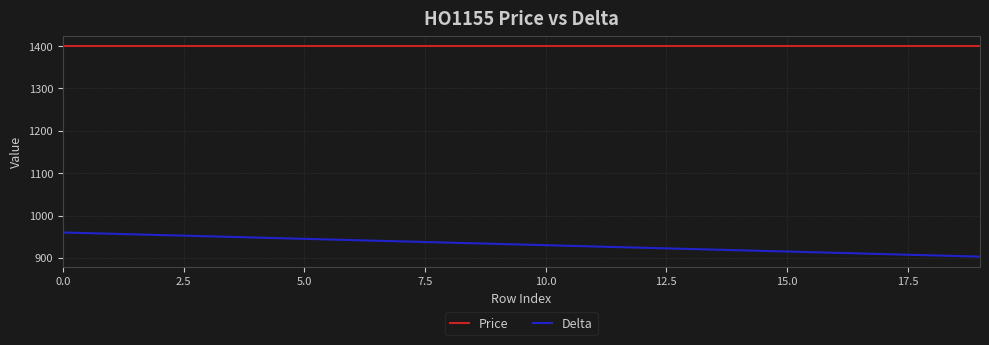

What is the maximum value for Delta?

960